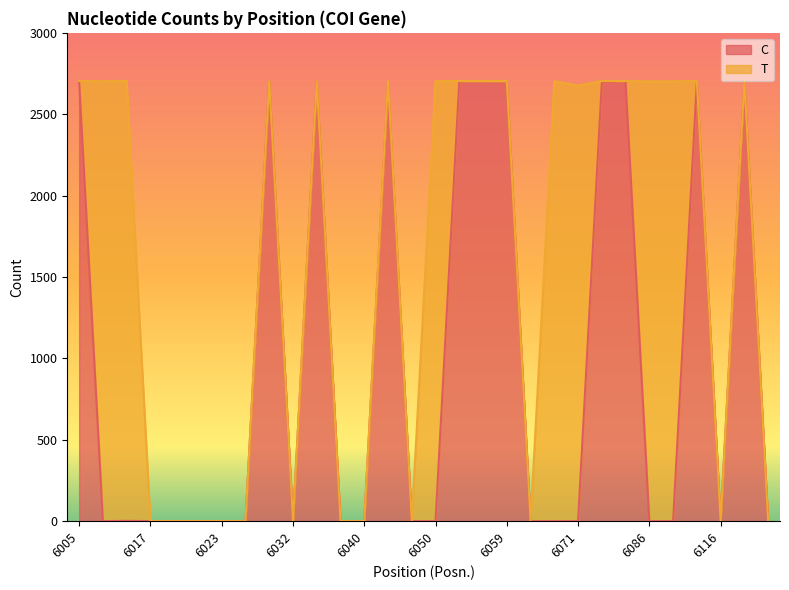

Does the chart display data point markers on the line(s)?

No